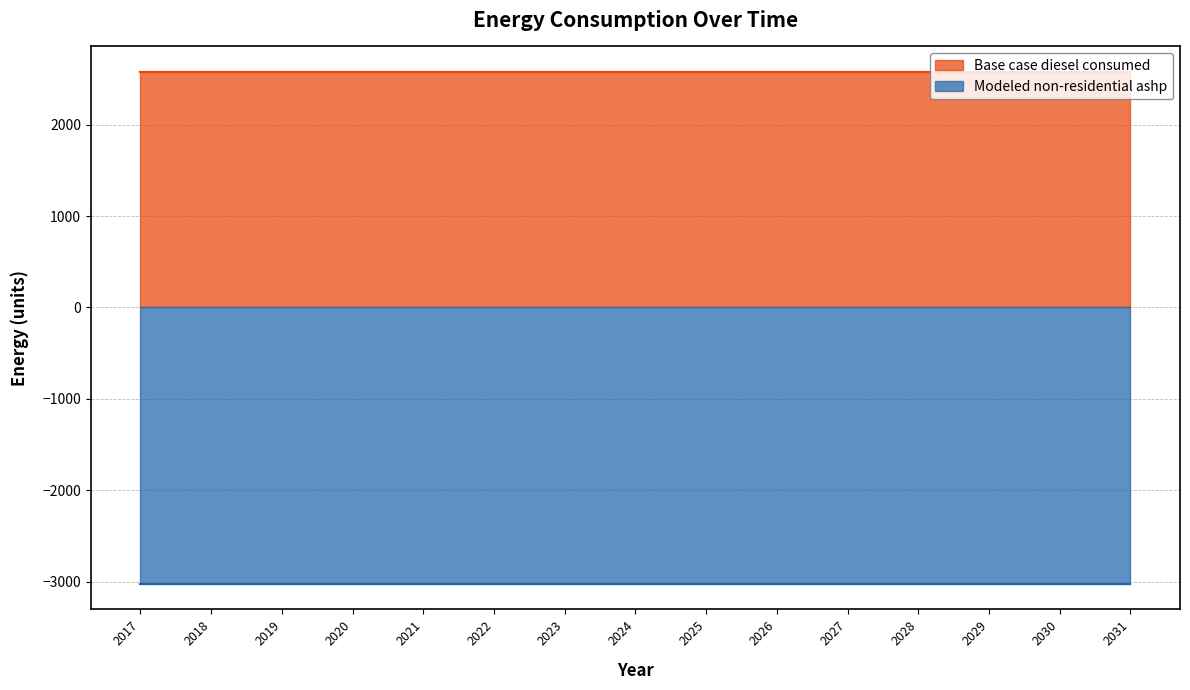

What are all the series names shown in the legend?

Base case diesel consumed, Modeled non-residential ashp